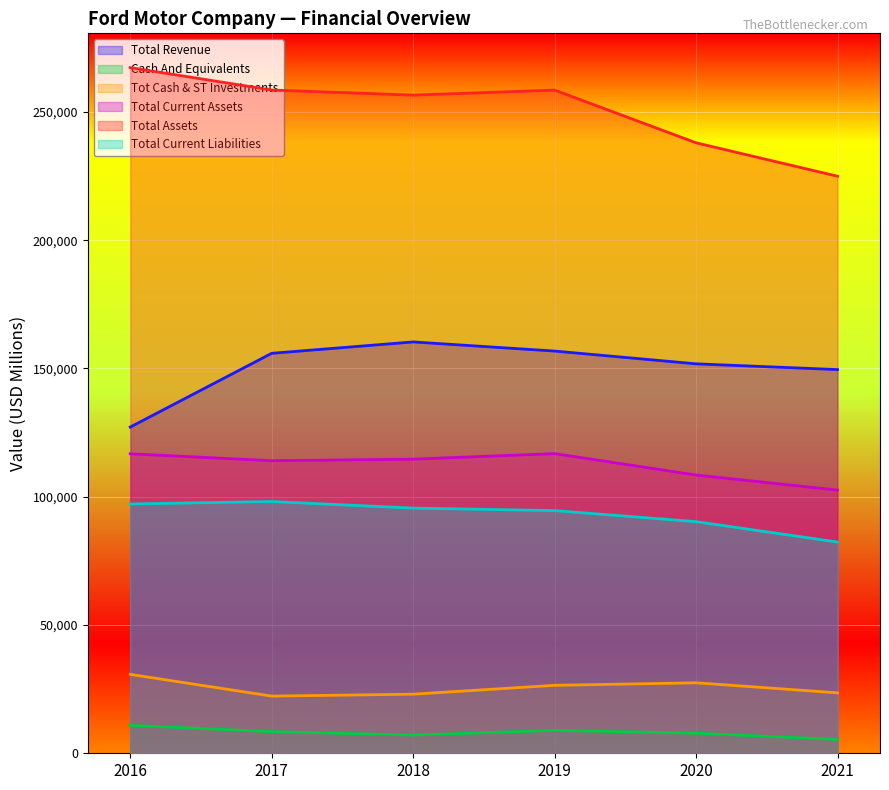

Which series has the widest spread of values?

Total Assets